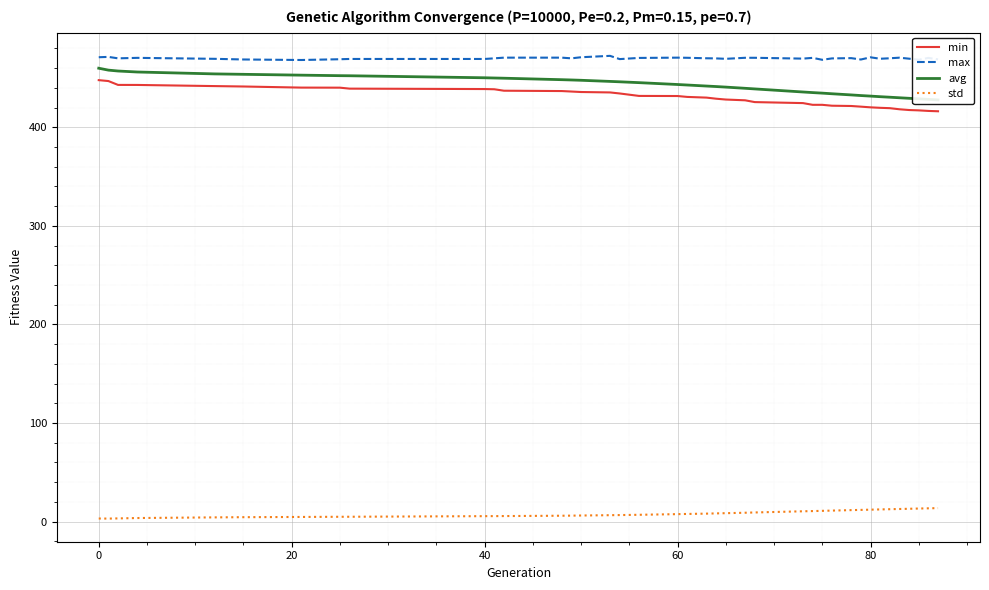

Is it true that min equals 799.4 at 0?

False